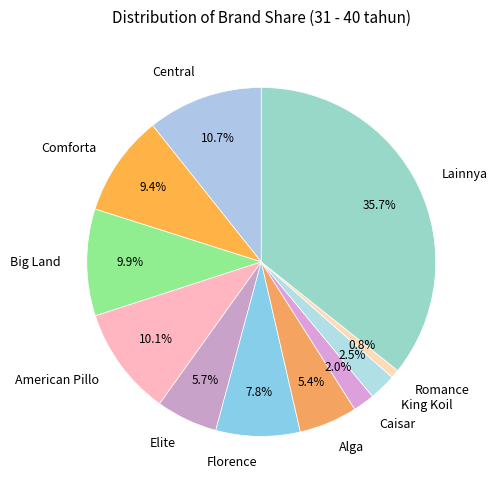

To the nearest percent, what is the difference between the American Pillo and Comforta slice percentages?

1%